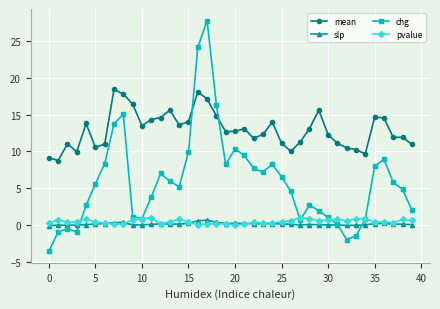

How many distinct data groups are displayed?

4